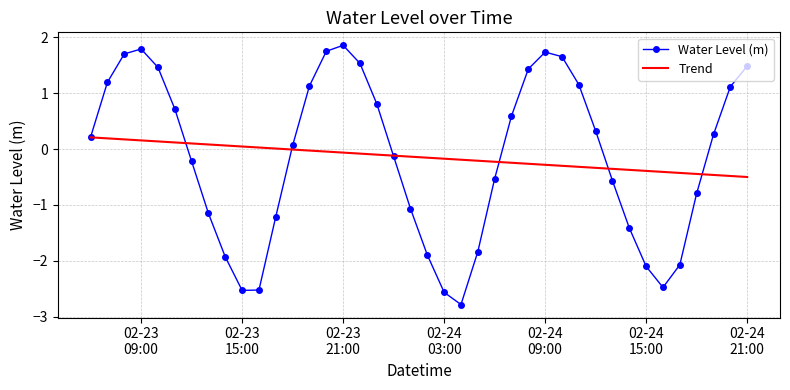

What is the greatest value displayed?

1.9